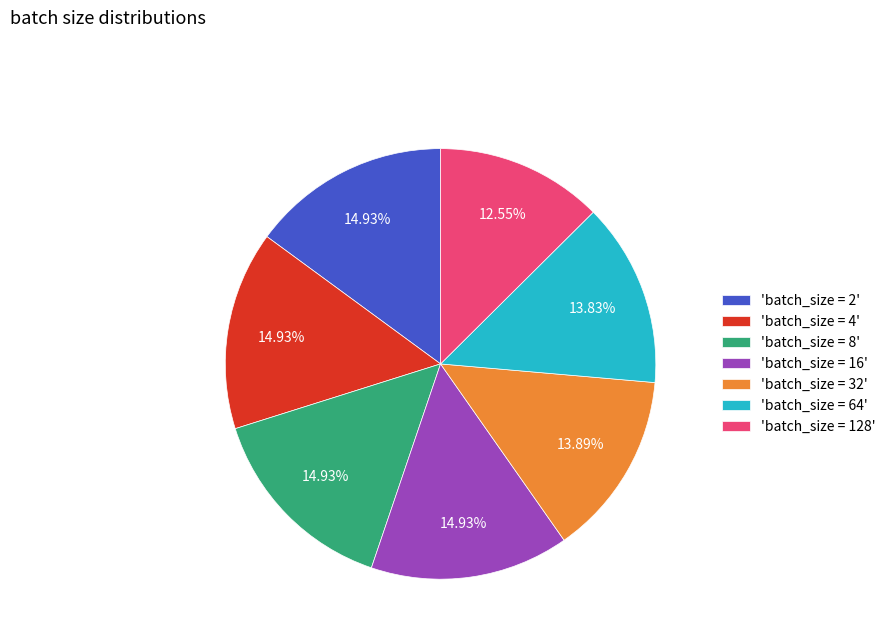

Which has a higher value, 'batch_size = 16' or 'batch_size = 32'?

'batch_size = 16'